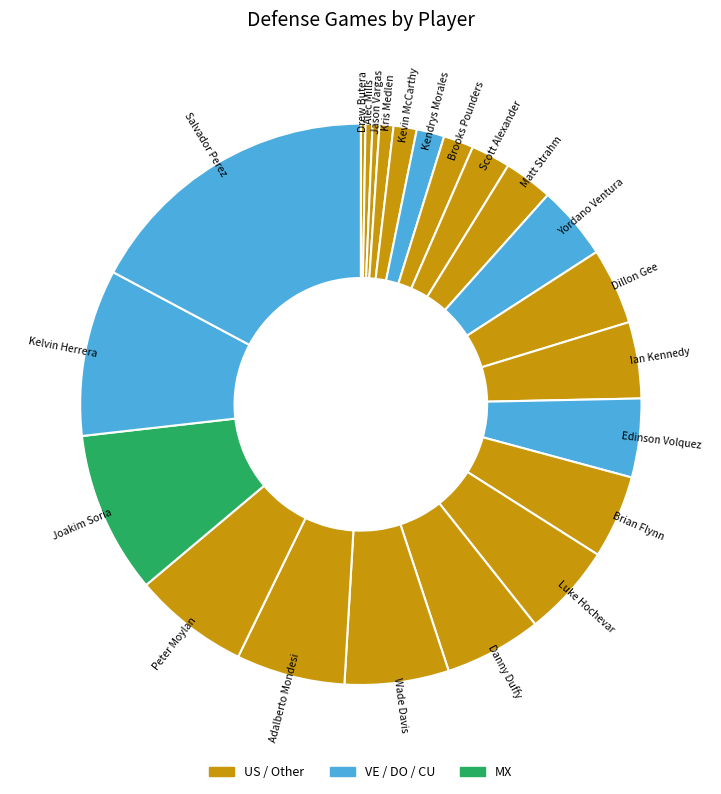

True or false: Kris Medlen accounts for 11% of the total.

False